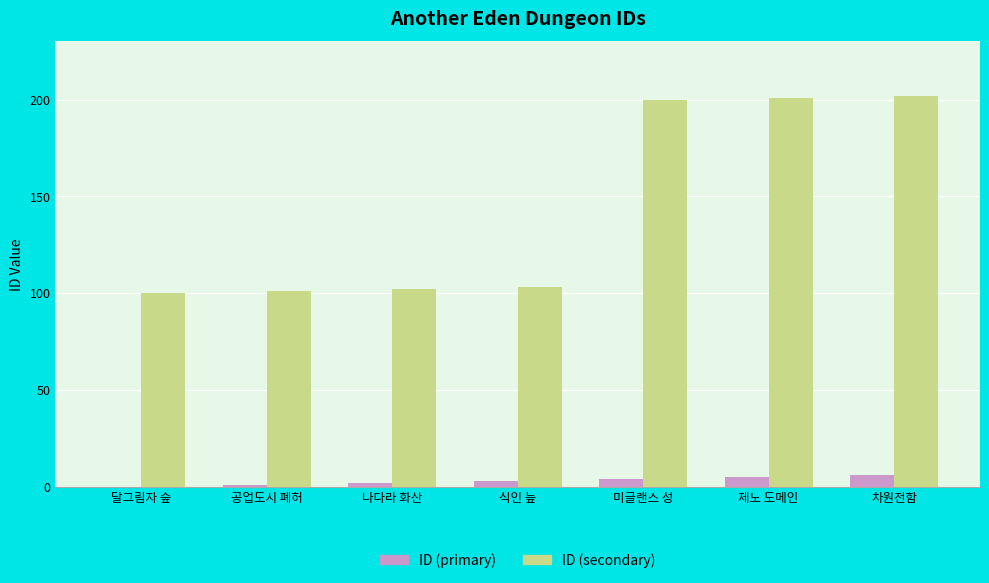

What is the maximum value for ID (secondary)?

202